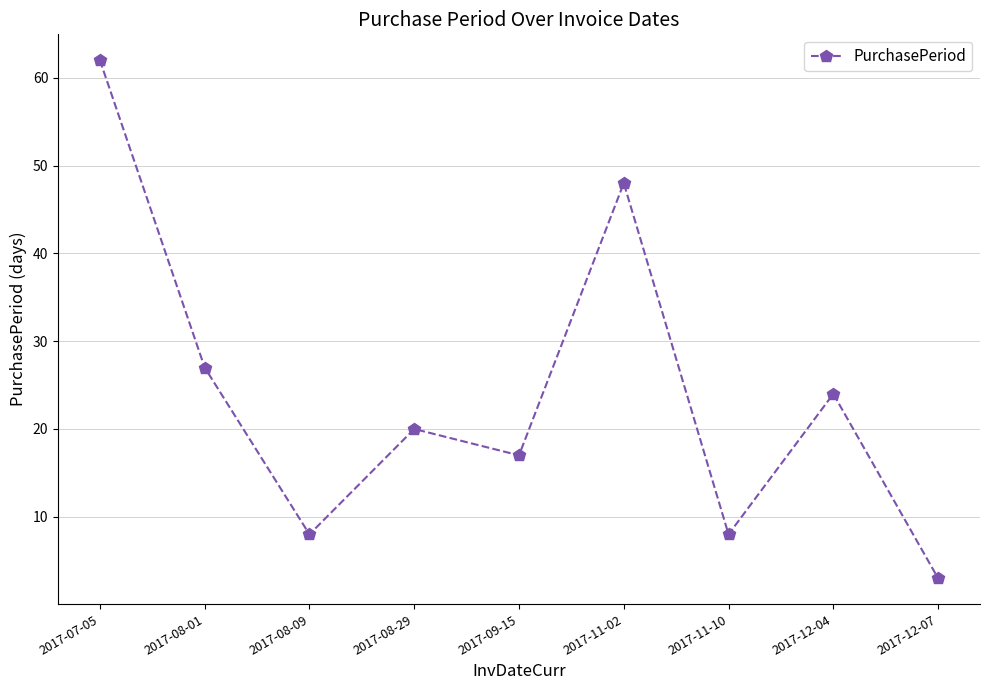

The chart shows a value of 24 at 2017-12-04. True or false?

True